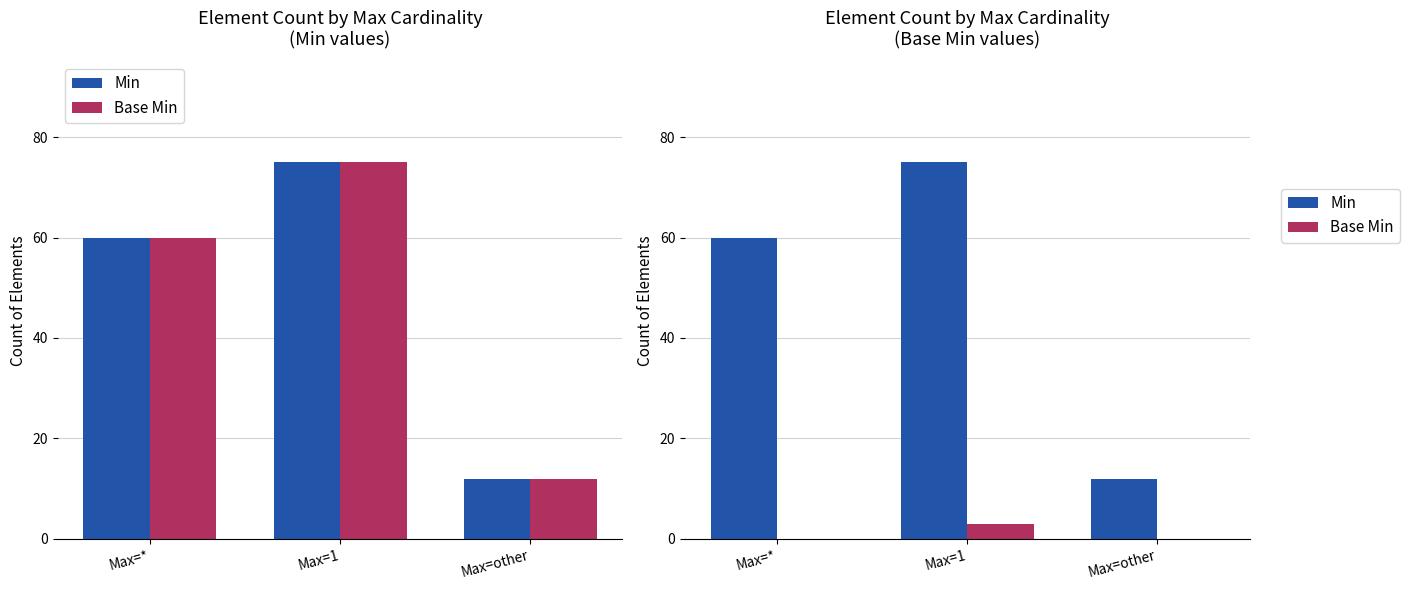

The Min series shows 20 at Max=1. True or false?

False